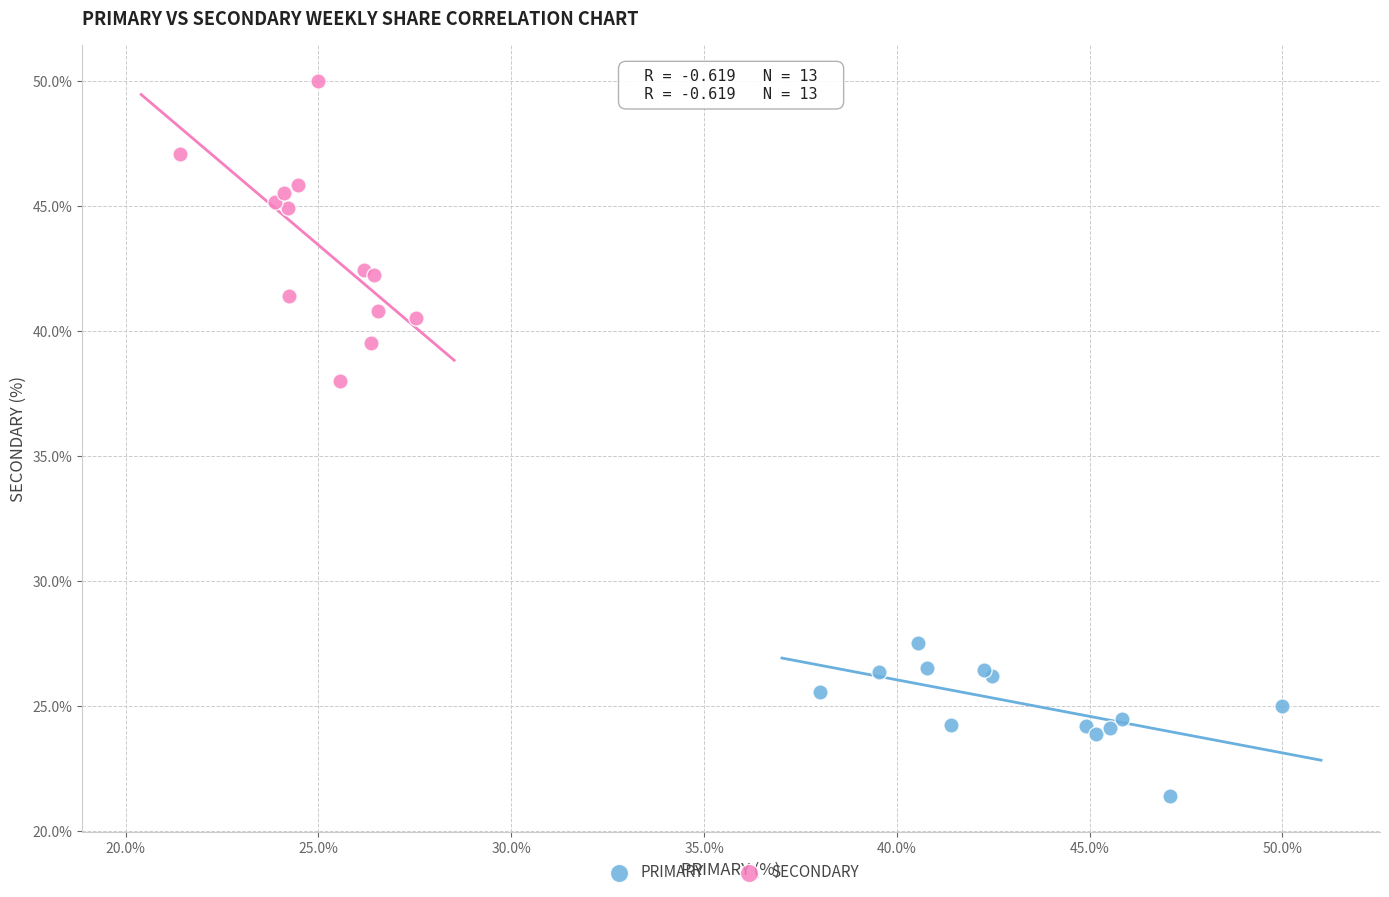

What are all the series names shown in the legend?

PRIMARY, SECONDARY